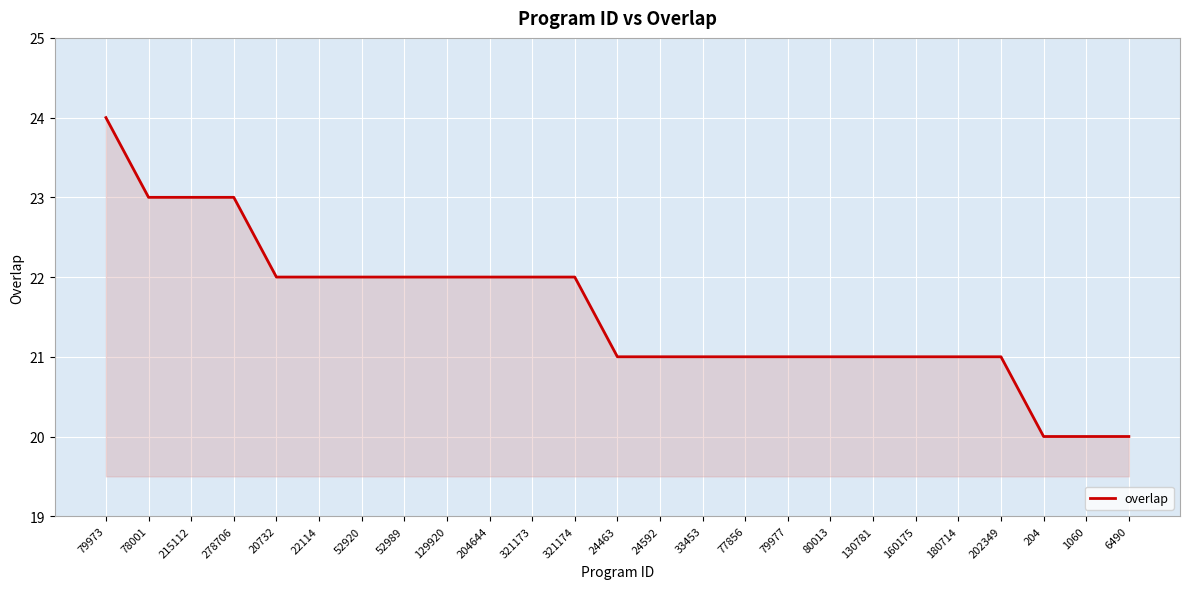

Which has a higher value, 24592 or 129920?

129920